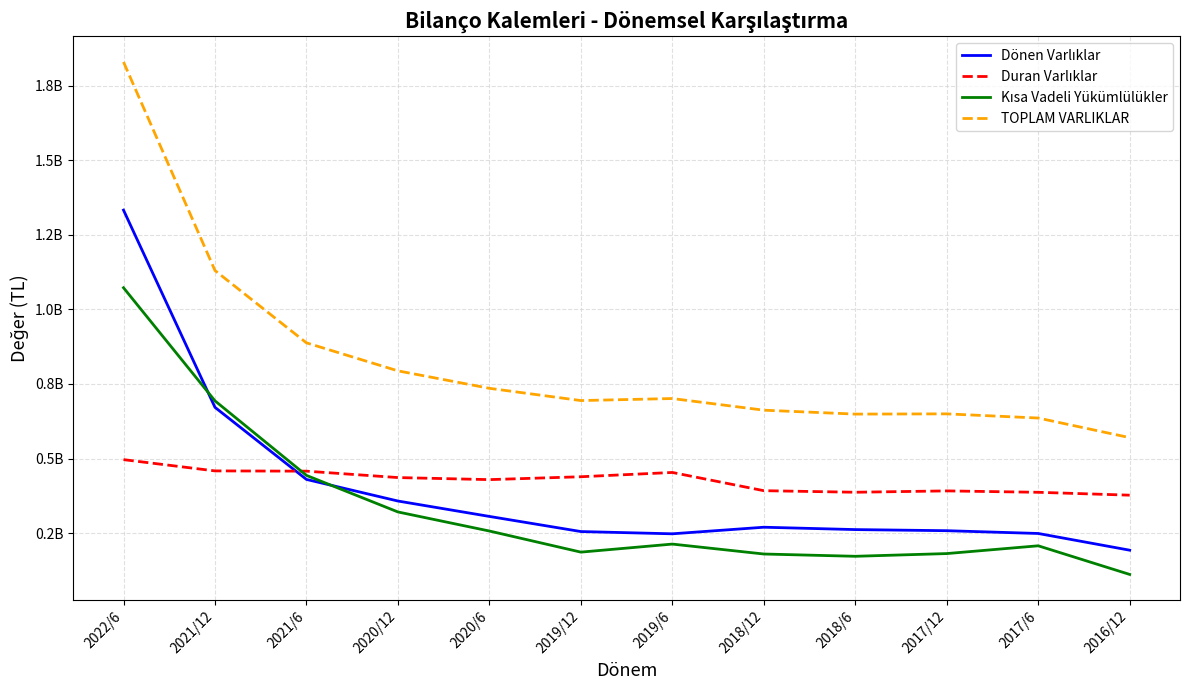

Does the chart display data point markers on the line(s)?

No